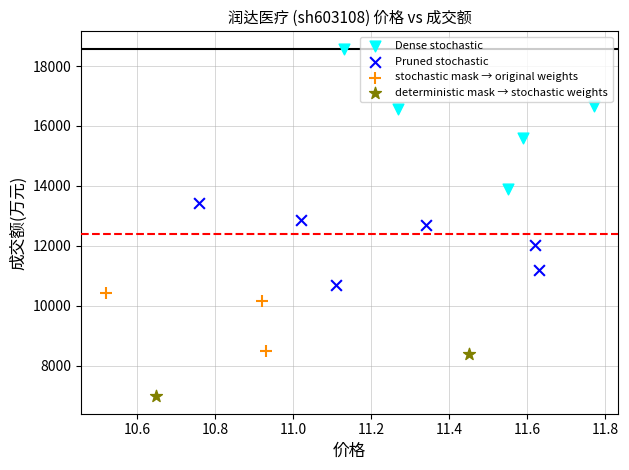

What are all the series names shown in the legend?

Dense stochastic, Pruned stochastic, stochastic mask → original weights, deterministic mask → stochastic weights